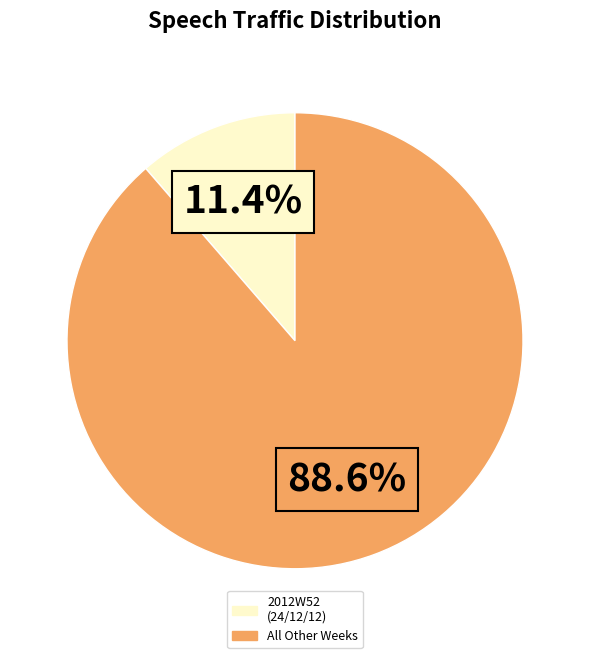

Is there a majority slice in this chart?

Yes